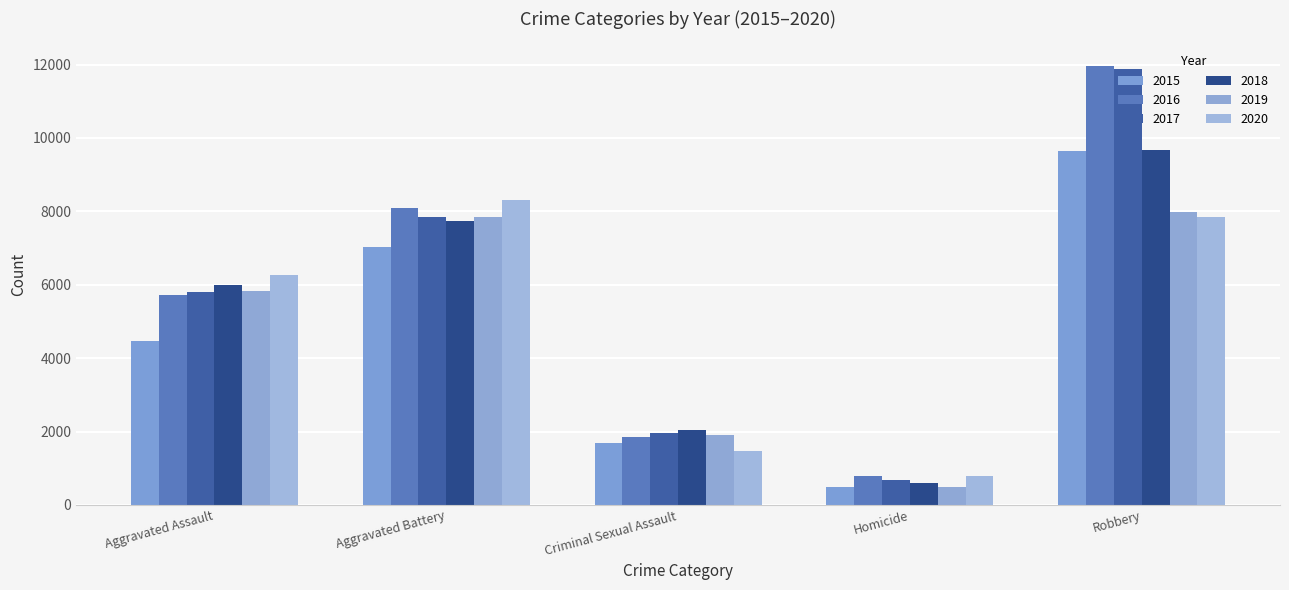

What is the label of the 2nd bar from the right?

Homicide